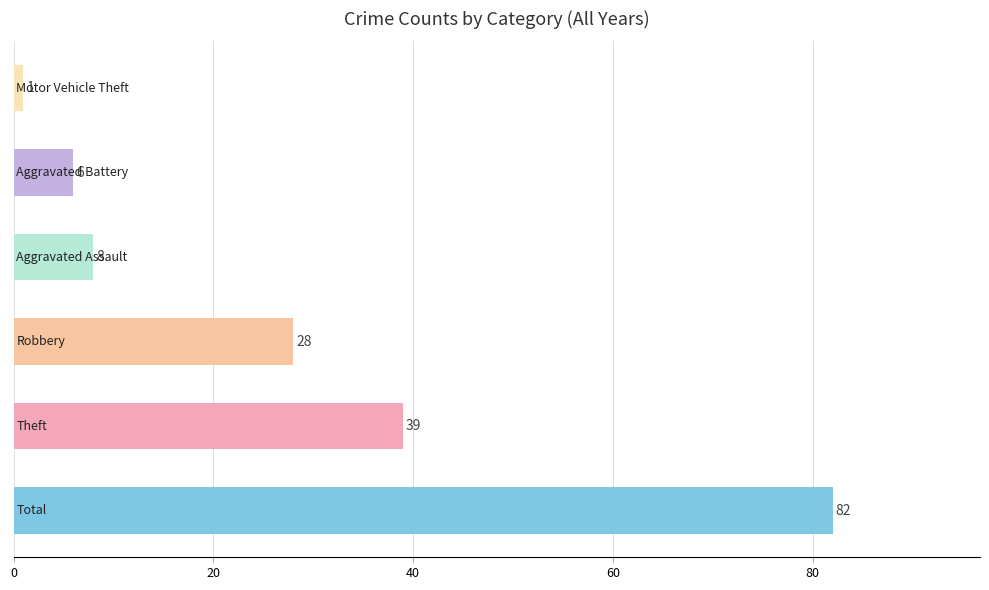

What is the average value?

27